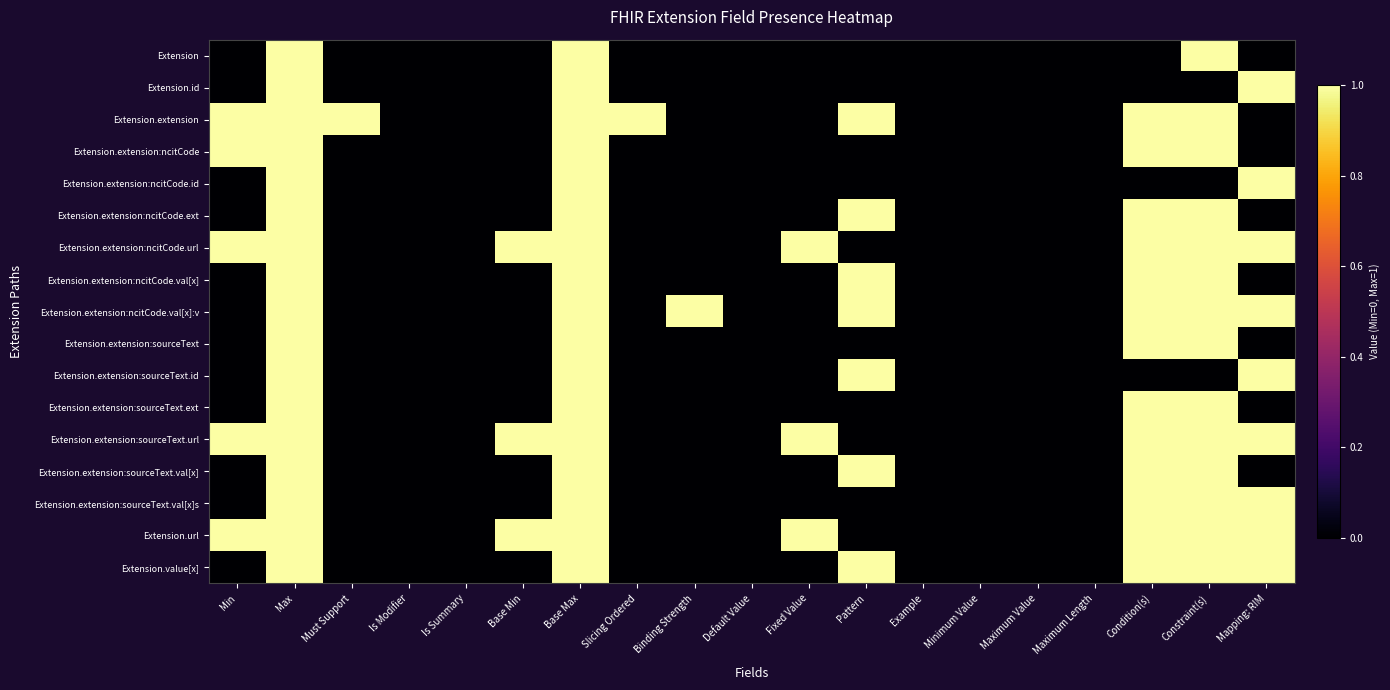

Reading left to right, extract all data points from this chart.

Extension: Min=0	Max=1	Must Support=0	Is Modifier=0	Is Summary=0	Base Min=0	Base Max=1	Slicing Ordered=0	Binding Strength=0	Default Value=0	Fixed Value=0	Pattern=0	Example=0	Minimum Value=0	Maximum Value=0	Maximum Length=0	Condition(s)=0	Constraint(s)=1	Mapping: RIM=0
Extension.id: Min=0	Max=1	Must Support=0	Is Modifier=0	Is Summary=0	Base Min=0	Base Max=1	Slicing Ordered=0	Binding Strength=0	Default Value=0	Fixed Value=0	Pattern=0	Example=0	Minimum Value=0	Maximum Value=0	Maximum Length=0	Condition(s)=0	Constraint(s)=0	Mapping: RIM=1
Extension.extension: Min=1	Max=1	Must Support=1	Is Modifier=0	Is Summary=0	Base Min=0	Base Max=1	Slicing Ordered=1	Binding Strength=0	Default Value=0	Fixed Value=0	Pattern=1	Example=0	Minimum Value=0	Maximum Value=0	Maximum Length=0	Condition(s)=1	Constraint(s)=1	Mapping: RIM=0
Extension.extension:ncitCode: Min=1	Max=1	Must Support=0	Is Modifier=0	Is Summary=0	Base Min=0	Base Max=1	Slicing Ordered=0	Binding Strength=0	Default Value=0	Fixed Value=0	Pattern=0	Example=0	Minimum Value=0	Maximum Value=0	Maximum Length=0	Condition(s)=1	Constraint(s)=1	Mapping: RIM=0
Extension.extension:ncitCode.id: Min=0	Max=1	Must Support=0	Is Modifier=0	Is Summary=0	Base Min=0	Base Max=1	Slicing Ordered=0	Binding Strength=0	Default Value=0	Fixed Value=0	Pattern=0	Example=0	Minimum Value=0	Maximum Value=0	Maximum Length=0	Condition(s)=0	Constraint(s)=0	Mapping: RIM=1
Extension.extension:ncitCode.ext: Min=0	Max=1	Must Support=0	Is Modifier=0	Is Summary=0	Base Min=0	Base Max=1	Slicing Ordered=0	Binding Strength=0	Default Value=0	Fixed Value=0	Pattern=1	Example=0	Minimum Value=0	Maximum Value=0	Maximum Length=0	Condition(s)=1	Constraint(s)=1	Mapping: RIM=0
Extension.extension:ncitCode.url: Min=1	Max=1	Must Support=0	Is Modifier=0	Is Summary=0	Base Min=1	Base Max=1	Slicing Ordered=0	Binding Strength=0	Default Value=0	Fixed Value=1	Pattern=0	Example=0	Minimum Value=0	Maximum Value=0	Maximum Length=0	Condition(s)=1	Constraint(s)=1	Mapping: RIM=1
Extension.extension:ncitCode.val[x]: Min=0	Max=1	Must Support=0	Is Modifier=0	Is Summary=0	Base Min=0	Base Max=1	Slicing Ordered=0	Binding Strength=0	Default Value=0	Fixed Value=0	Pattern=1	Example=0	Minimum Value=0	Maximum Value=0	Maximum Length=0	Condition(s)=1	Constraint(s)=1	Mapping: RIM=0
Extension.extension:ncitCode.val[x]:v: Min=0	Max=1	Must Support=0	Is Modifier=0	Is Summary=0	Base Min=0	Base Max=1	Slicing Ordered=0	Binding Strength=1	Default Value=0	Fixed Value=0	Pattern=1	Example=0	Minimum Value=0	Maximum Value=0	Maximum Length=0	Condition(s)=1	Constraint(s)=1	Mapping: RIM=1
Extension.extension:sourceText: Min=0	Max=1	Must Support=0	Is Modifier=0	Is Summary=0	Base Min=0	Base Max=1	Slicing Ordered=0	Binding Strength=0	Default Value=0	Fixed Value=0	Pattern=0	Example=0	Minimum Value=0	Maximum Value=0	Maximum Length=0	Condition(s)=1	Constraint(s)=1	Mapping: RIM=0
Extension.extension:sourceText.id: Min=0	Max=1	Must Support=0	Is Modifier=0	Is Summary=0	Base Min=0	Base Max=1	Slicing Ordered=0	Binding Strength=0	Default Value=0	Fixed Value=0	Pattern=1	Example=0	Minimum Value=0	Maximum Value=0	Maximum Length=0	Condition(s)=0	Constraint(s)=0	Mapping: RIM=1
Extension.extension:sourceText.ext: Min=0	Max=1	Must Support=0	Is Modifier=0	Is Summary=0	Base Min=0	Base Max=1	Slicing Ordered=0	Binding Strength=0	Default Value=0	Fixed Value=0	Pattern=0	Example=0	Minimum Value=0	Maximum Value=0	Maximum Length=0	Condition(s)=1	Constraint(s)=1	Mapping: RIM=0
Extension.extension:sourceText.url: Min=1	Max=1	Must Support=0	Is Modifier=0	Is Summary=0	Base Min=1	Base Max=1	Slicing Ordered=0	Binding Strength=0	Default Value=0	Fixed Value=1	Pattern=0	Example=0	Minimum Value=0	Maximum Value=0	Maximum Length=0	Condition(s)=1	Constraint(s)=1	Mapping: RIM=1
Extension.extension:sourceText.val[x]: Min=0	Max=1	Must Support=0	Is Modifier=0	Is Summary=0	Base Min=0	Base Max=1	Slicing Ordered=0	Binding Strength=0	Default Value=0	Fixed Value=0	Pattern=1	Example=0	Minimum Value=0	Maximum Value=0	Maximum Length=0	Condition(s)=1	Constraint(s)=1	Mapping: RIM=0
Extension.extension:sourceText.val[x]s: Min=0	Max=1	Must Support=0	Is Modifier=0	Is Summary=0	Base Min=0	Base Max=1	Slicing Ordered=0	Binding Strength=0	Default Value=0	Fixed Value=0	Pattern=0	Example=0	Minimum Value=0	Maximum Value=0	Maximum Length=0	Condition(s)=1	Constraint(s)=1	Mapping: RIM=1
Extension.url: Min=1	Max=1	Must Support=0	Is Modifier=0	Is Summary=0	Base Min=1	Base Max=1	Slicing Ordered=0	Binding Strength=0	Default Value=0	Fixed Value=1	Pattern=0	Example=0	Minimum Value=0	Maximum Value=0	Maximum Length=0	Condition(s)=1	Constraint(s)=1	Mapping: RIM=1
Extension.value[x]: Min=0	Max=1	Must Support=0	Is Modifier=0	Is Summary=0	Base Min=0	Base Max=1	Slicing Ordered=0	Binding Strength=0	Default Value=0	Fixed Value=0	Pattern=1	Example=0	Minimum Value=0	Maximum Value=0	Maximum Length=0	Condition(s)=1	Constraint(s)=1	Mapping: RIM=1